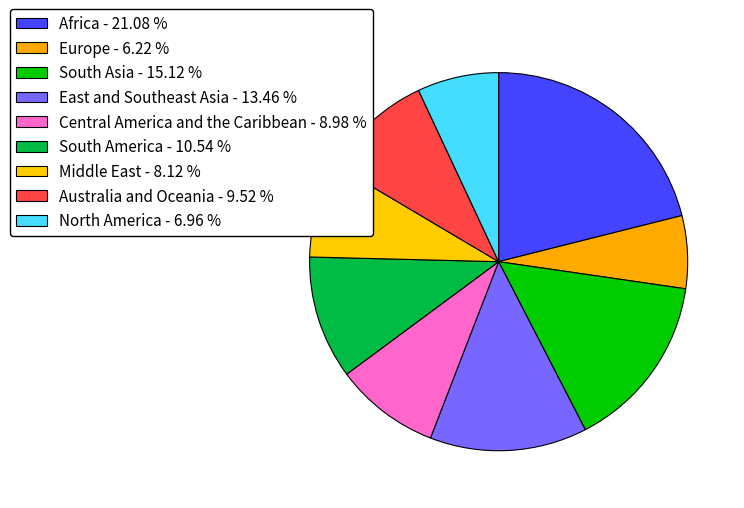

Rank the categories by value from lowest to highest.

Europe, North America, Middle East, Central America and the Caribbean, Australia and Oceania, South America, East and Southeast Asia, South Asia, Africa